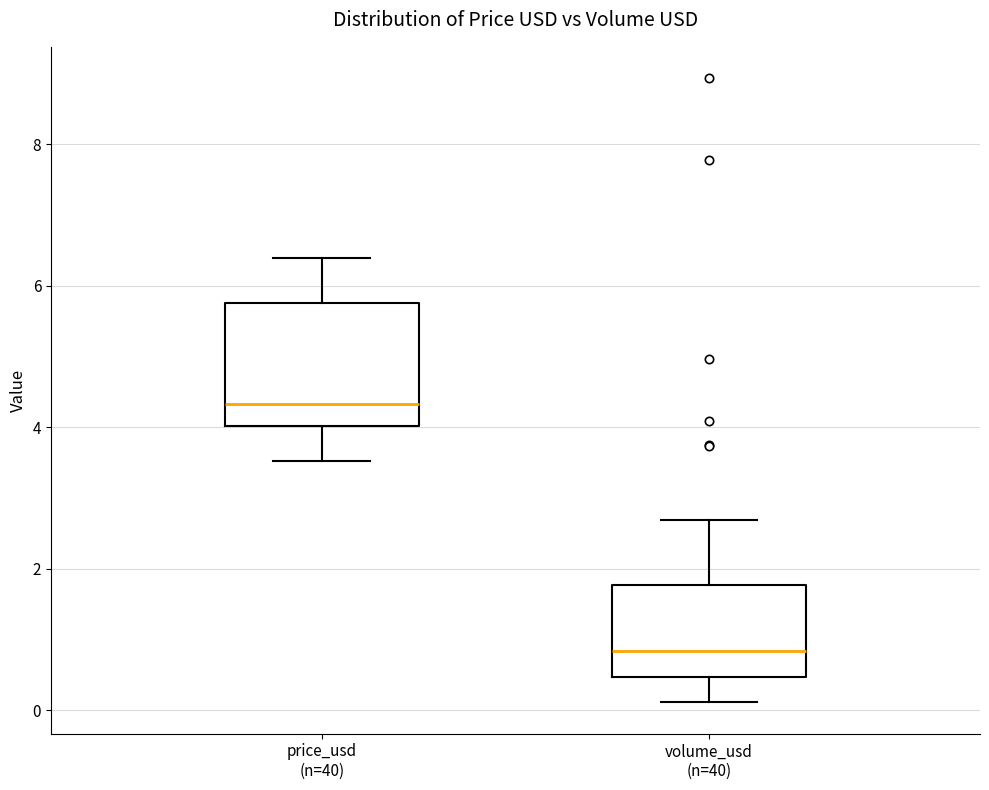

Reading left to right, transcribe this box plot: for each box, give where its median line is, the range the box spans, and where its two whiskers end, as read against the y-axis. The values are not printed on the chart, so give them approximately, as read against the axis.

price_usd (n=40): median 4.4, box 4.0 to 5.8, whiskers 3.6 to 6.4
volume_usd (n=40): median 0.8, box 0.4 to 1.8, whiskers 0.2 to 2.6